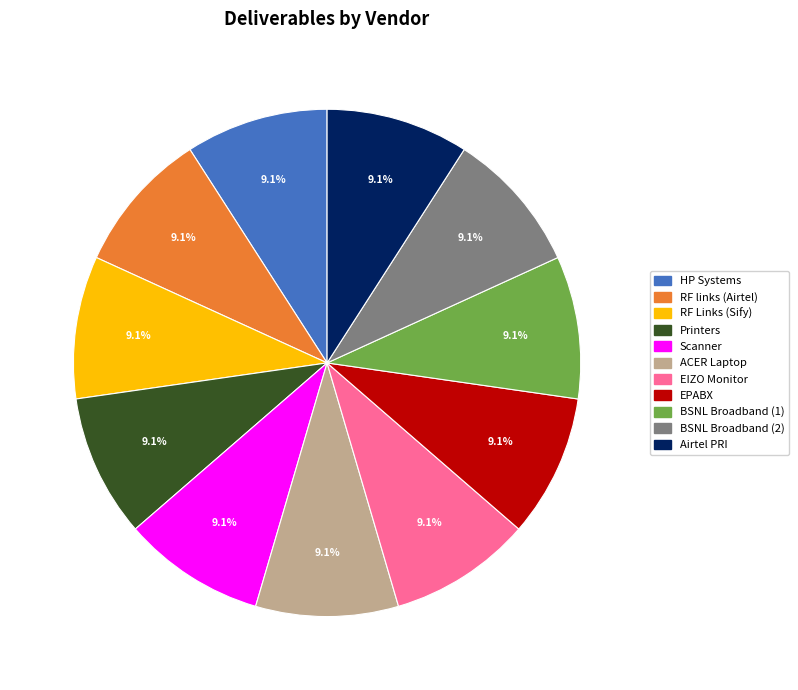

To the nearest percent, what portion does EPABX represent?

9%